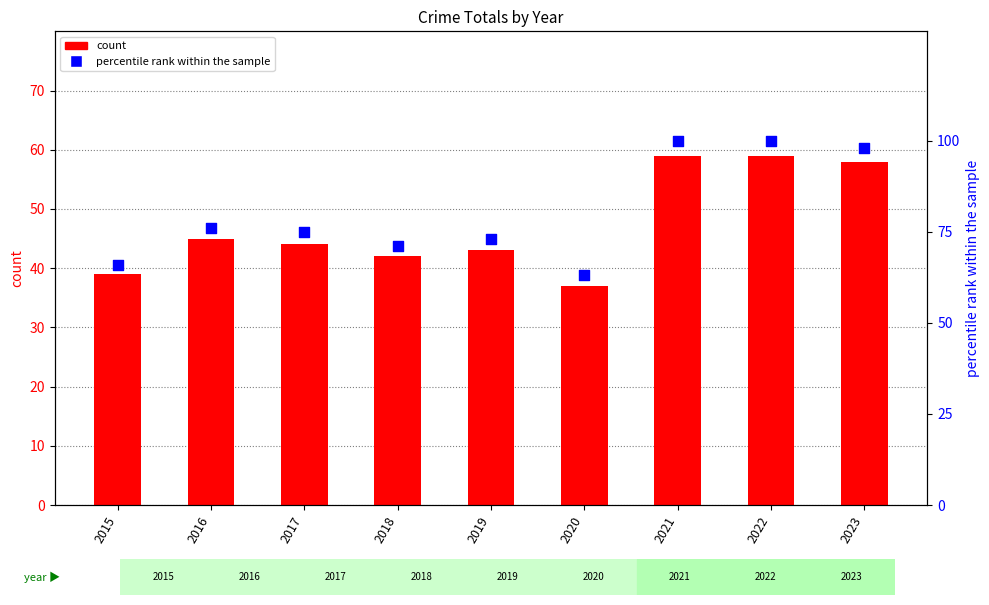

Which series contains the highest Y value?

percentile rank within the sample